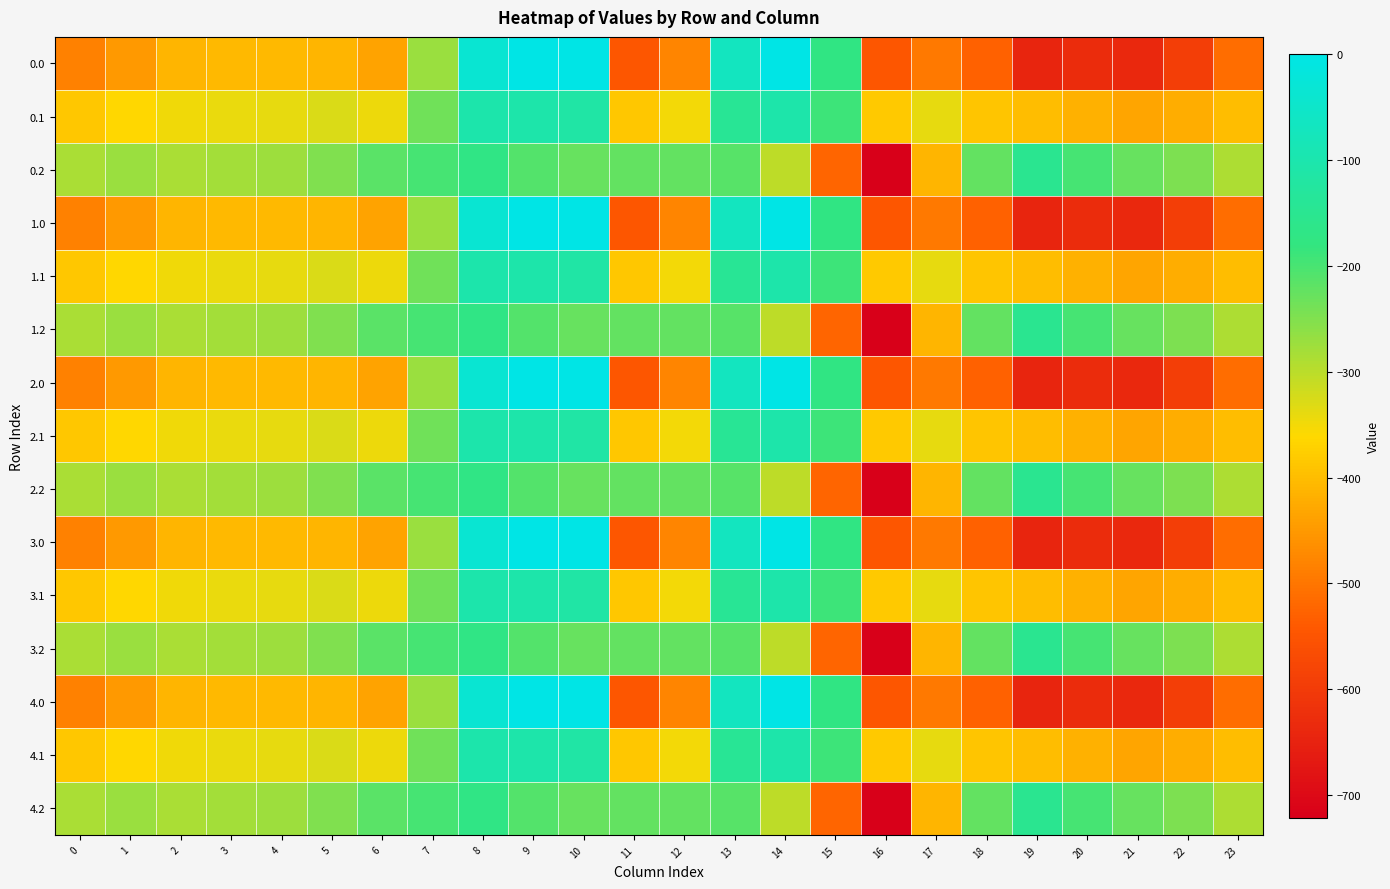

How many data points does each series have?

24